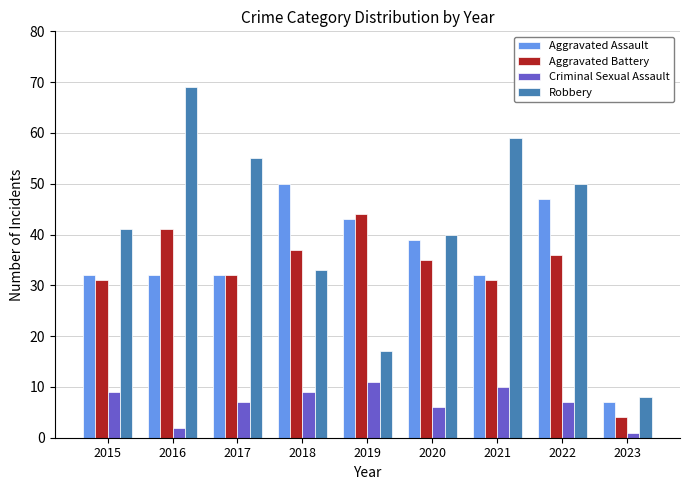

What is the difference between the second highest and minimum values in the Robbery series?

51